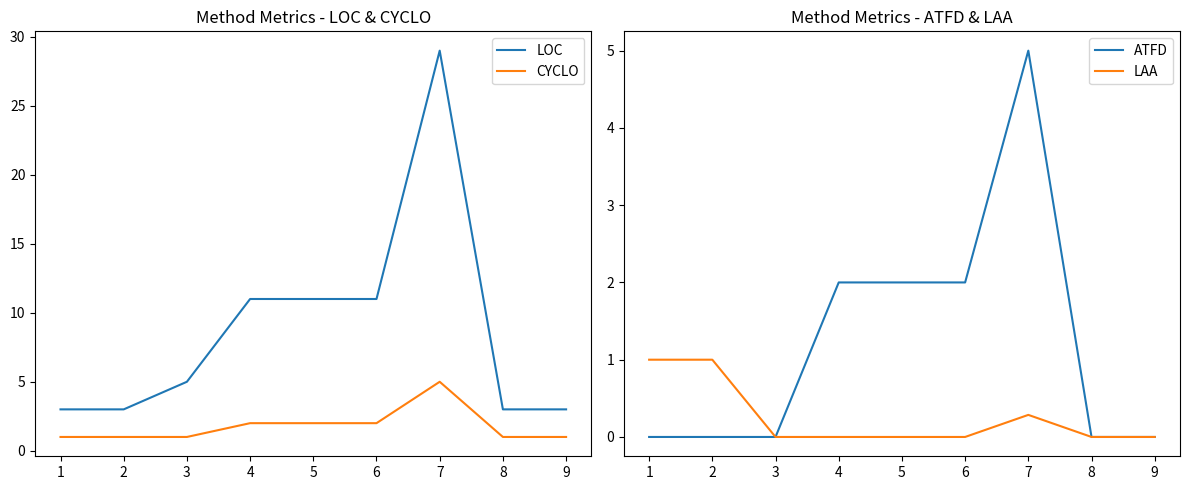

True or false: LOC and CYCLO cross at least once.

False